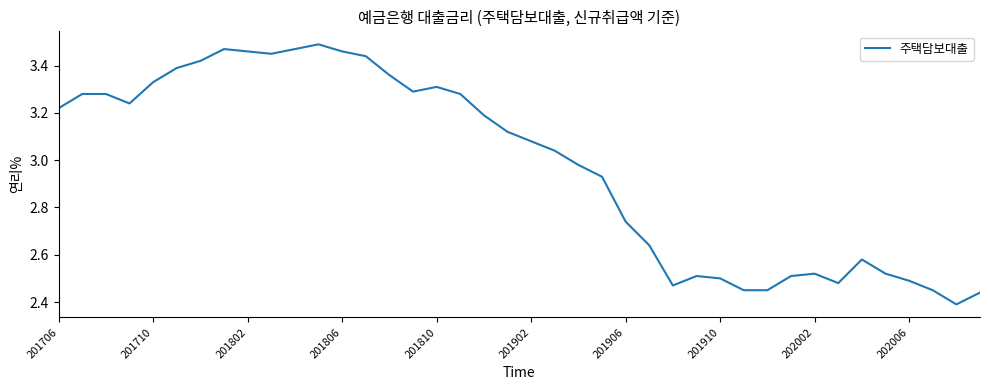

What is the difference between the maximum and minimum values?

1.1